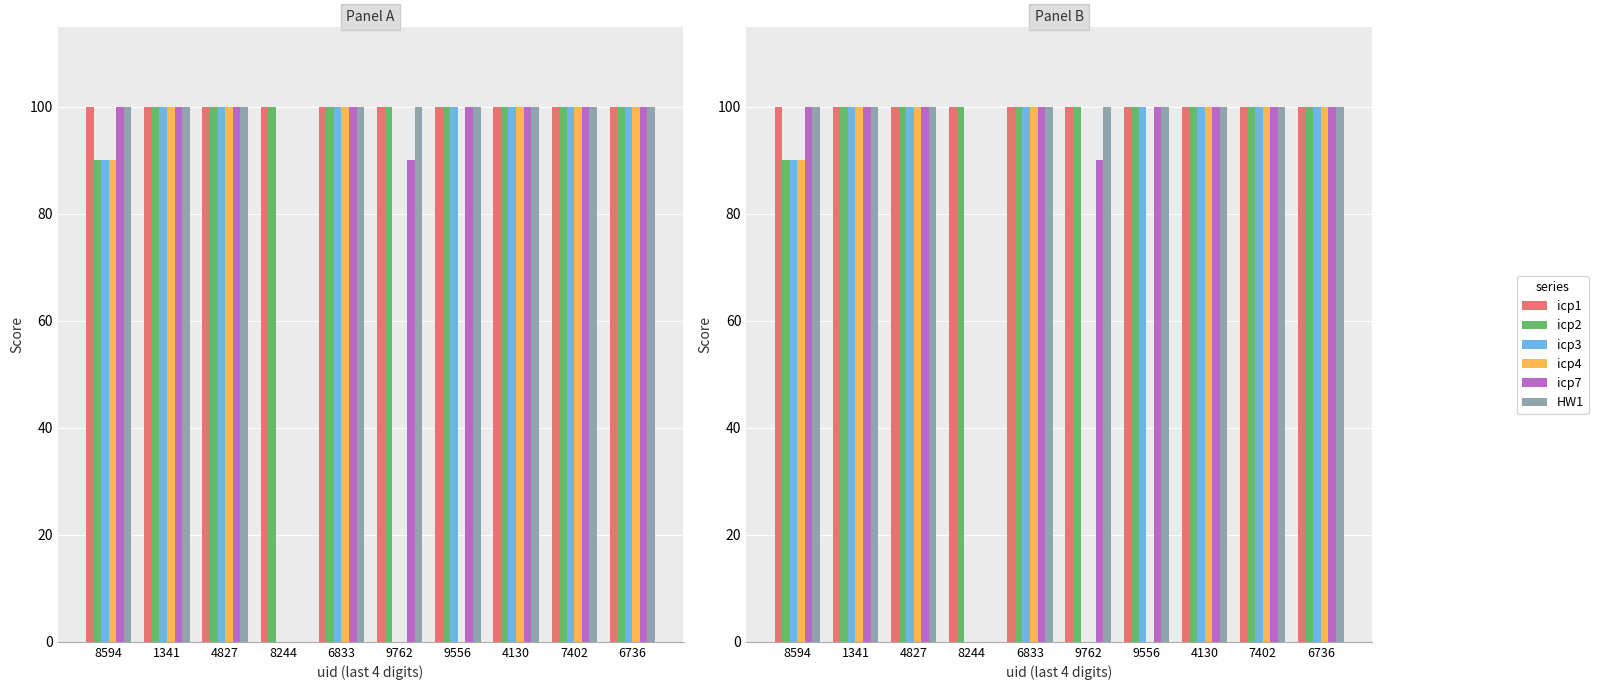

Reading right to left, extract all data points from this chart.

icp1: 100	100	100	100	100	100	100	100	100	100
icp2: 100	100	100	100	100	100	100	100	100	90
icp3: 100	100	100	100	0	100	0	100	100	90
icp4: 100	100	100	0	0	100	0	100	100	90
icp7: 100	100	100	100	90	100	0	100	100	100
HW1: 100	100	100	100	100	100	0	100	100	100